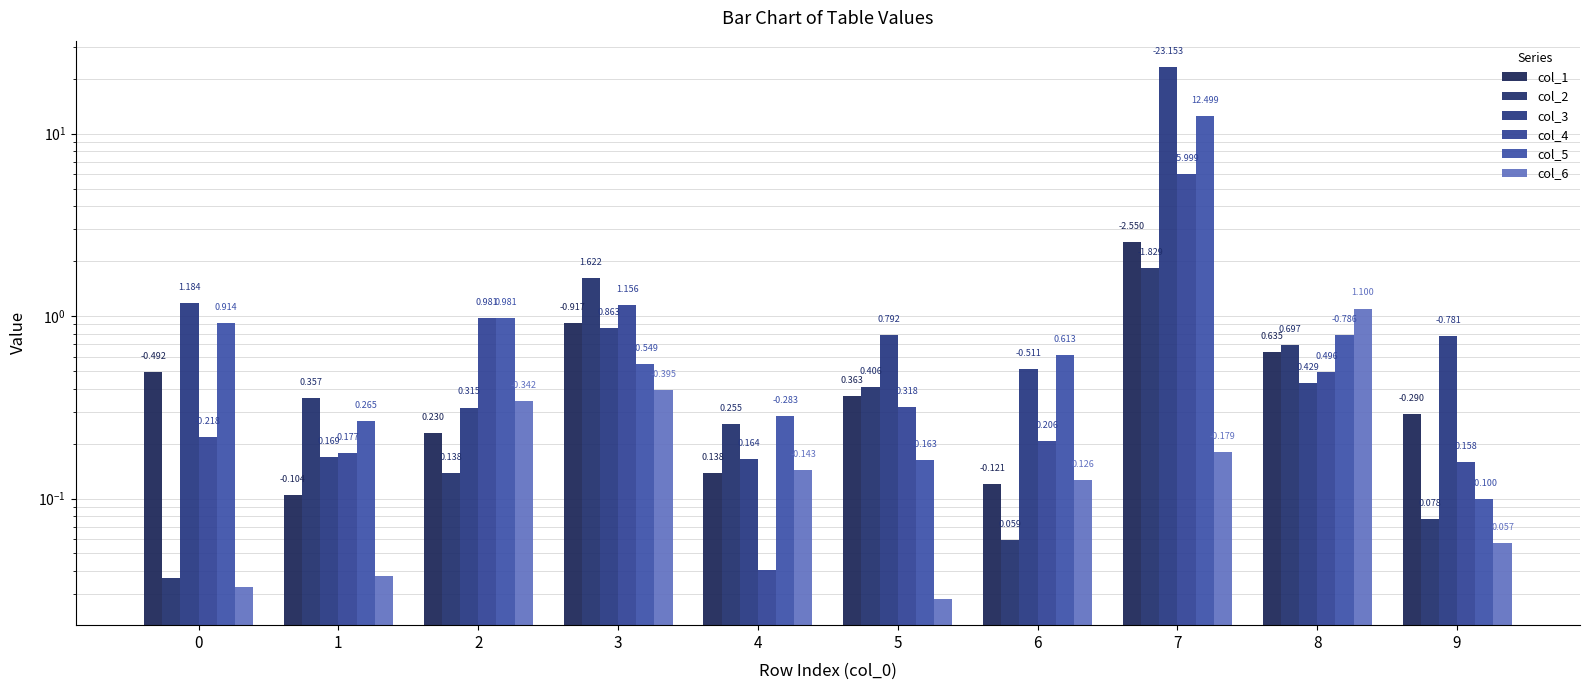

How many groups of bars are there?

10